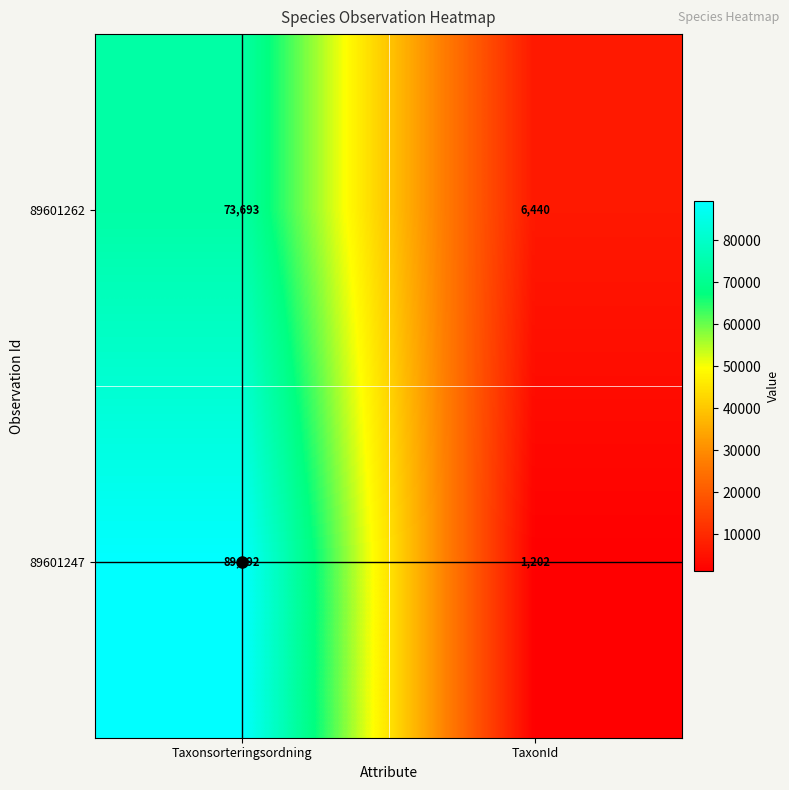

What is the maximum value for 89601247?

89392